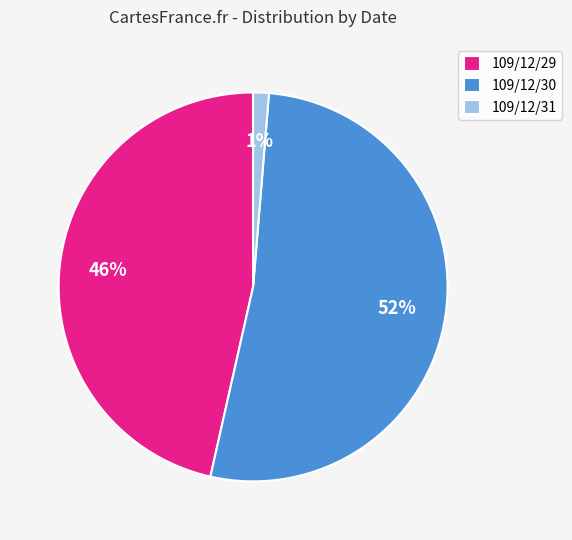

To the nearest percent, what is the combined percentage of 109/12/31 and 109/12/30?

54%